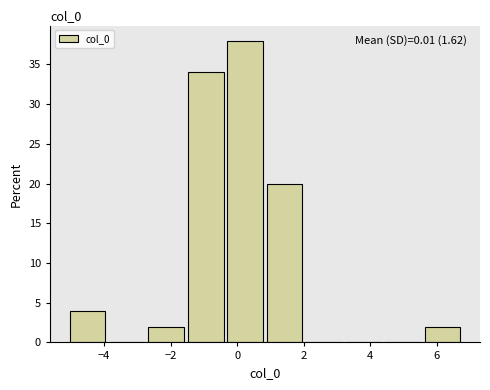

Which range on the x-axis has the tallest bar?

-0.4 to 0.8